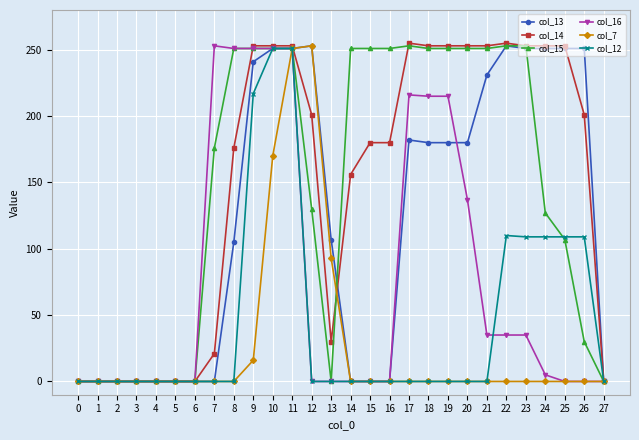

Does the chart display data point markers on the line(s)?

Yes